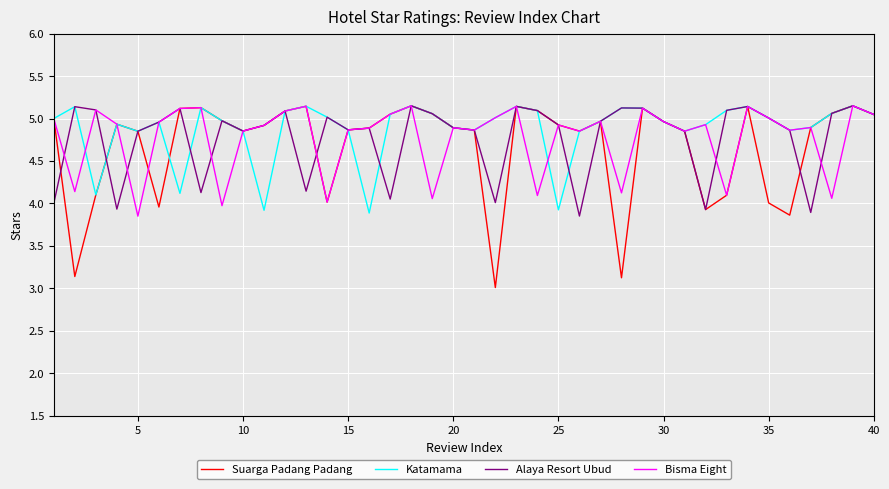

Which series has the widest spread of values?

Suarga Padang Padang